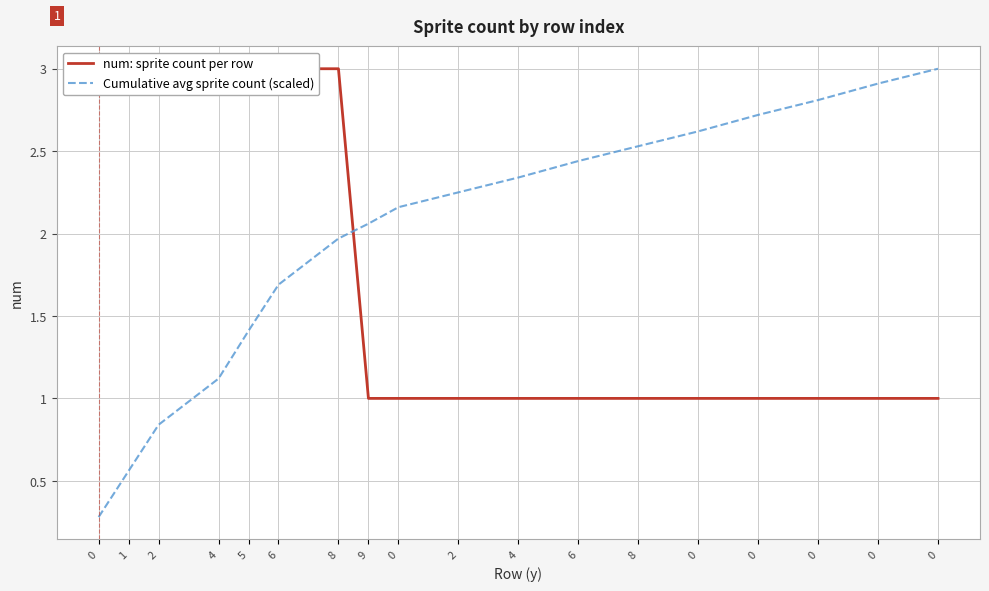

What are all the series names shown in the legend?

num: sprite count per row, Cumulative avg sprite count (scaled)